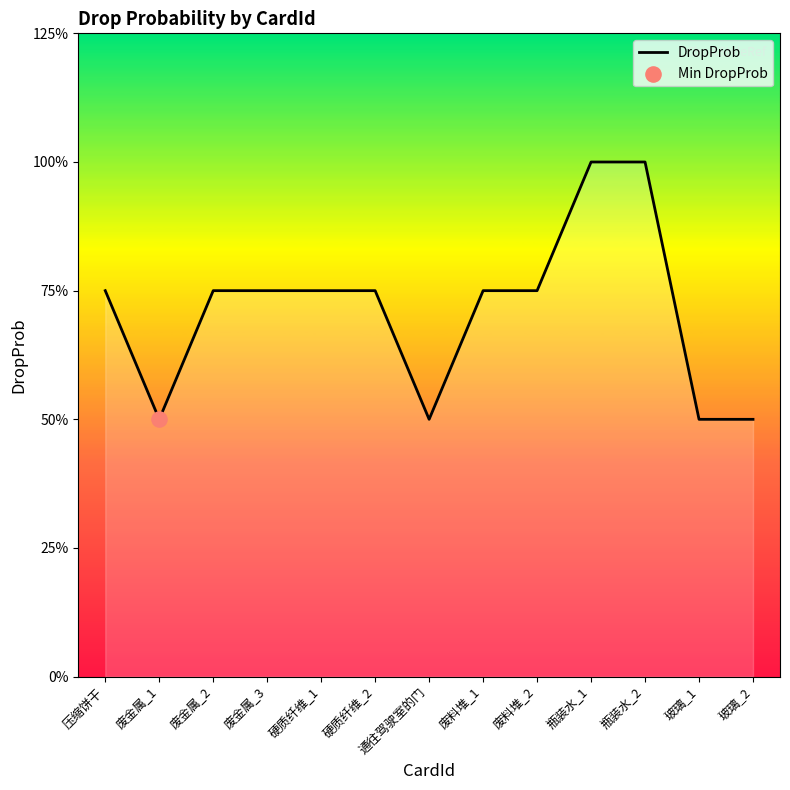

Approximately how many times larger is the value at 硬质纤维_2 compared to 压缩饼干?

1.0